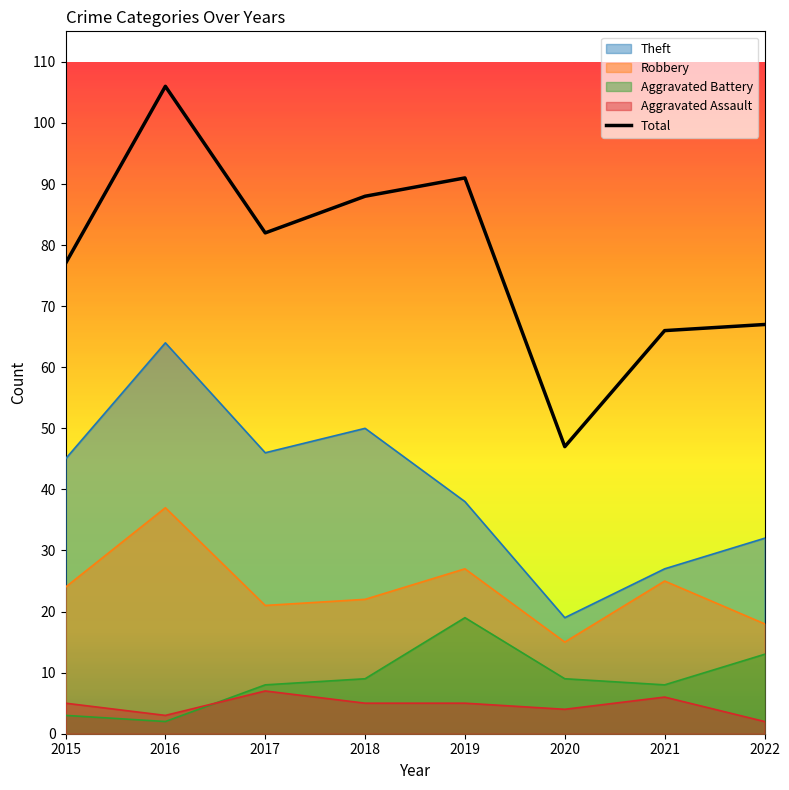

Is it true that the value at 2021 is 18?

False